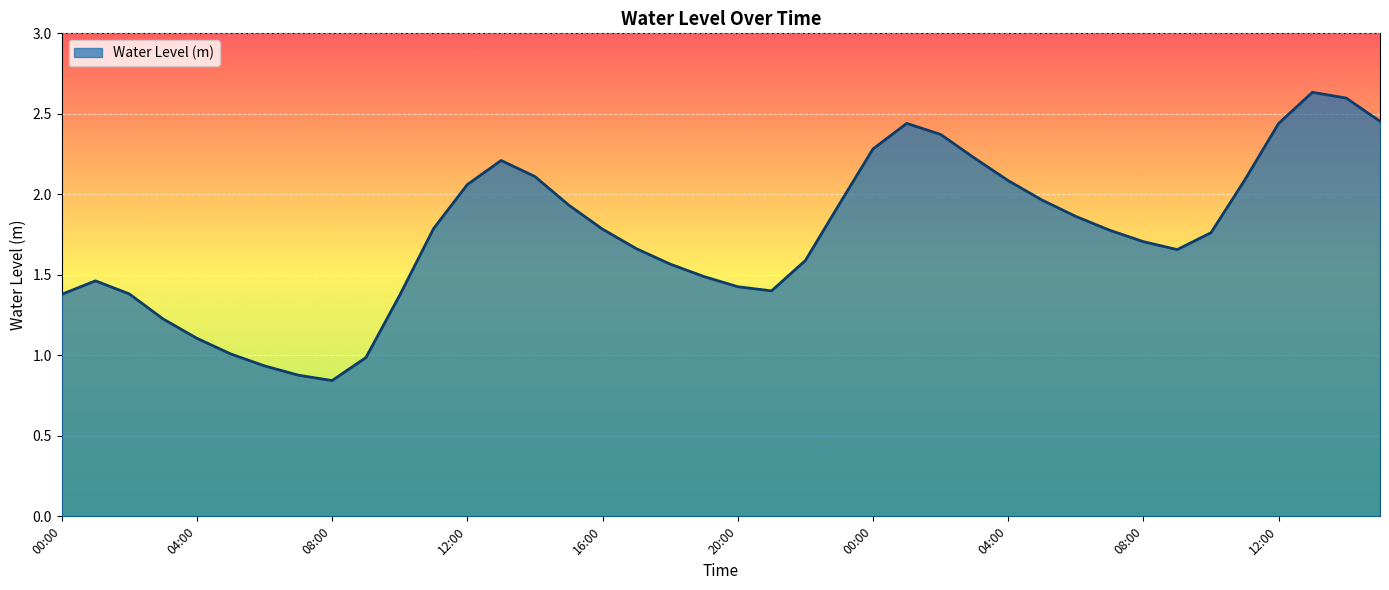

What is the label of the 29th point from the right?

11:00